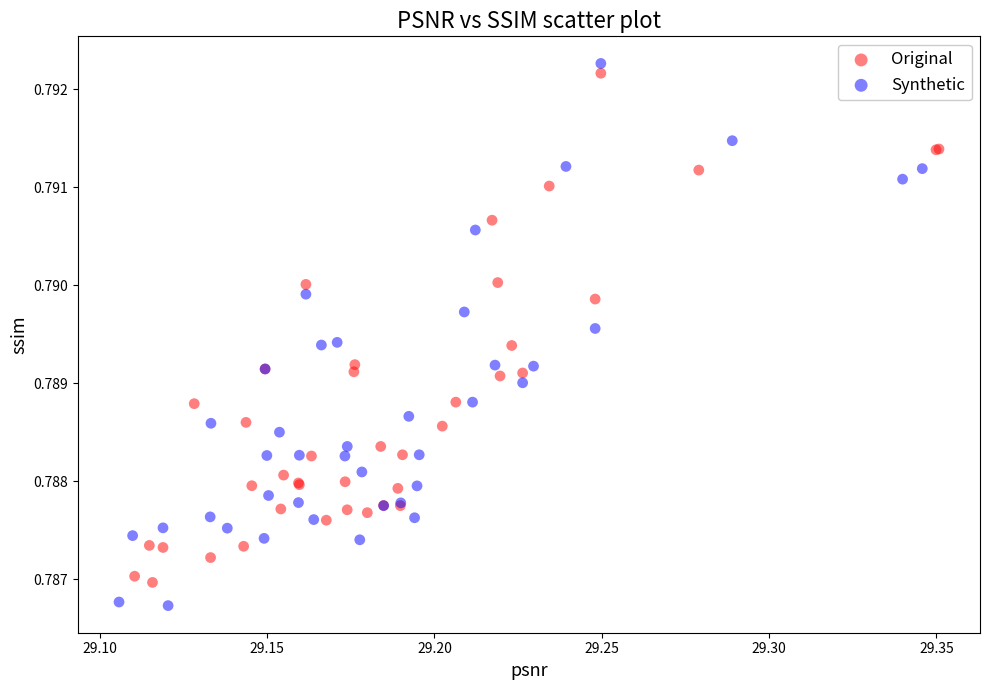

What are all the series names shown in the legend?

Original, Synthetic